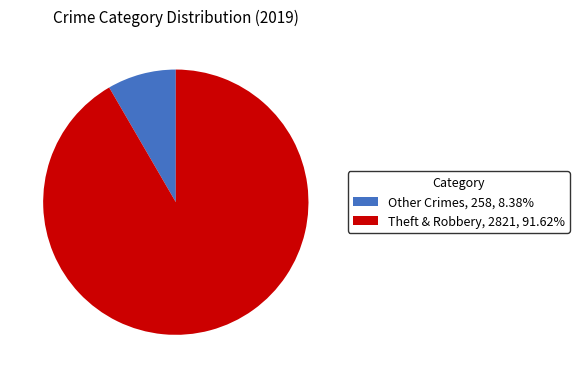

Is Theft & Robbery the majority of the pie?

Yes